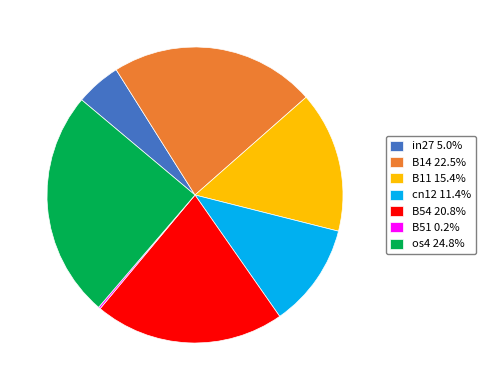

Is there a majority slice in this chart?

No